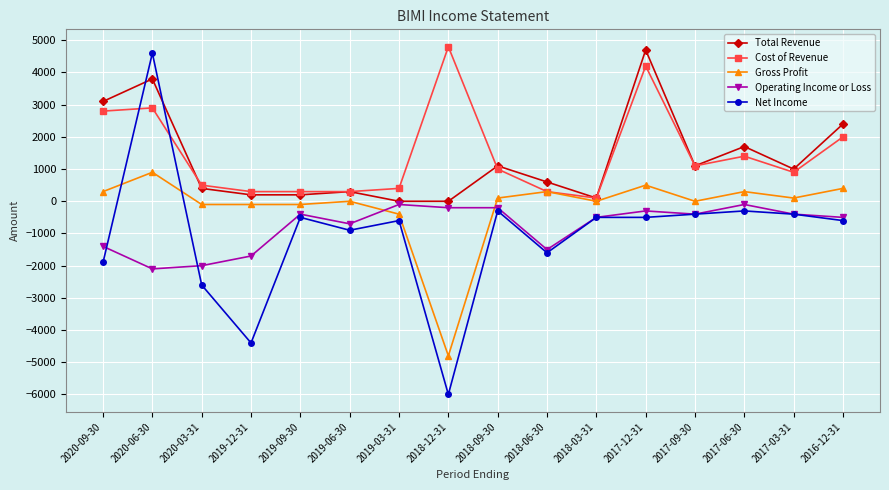

How many intersections are there between Operating Income or Loss and Gross Profit?

2